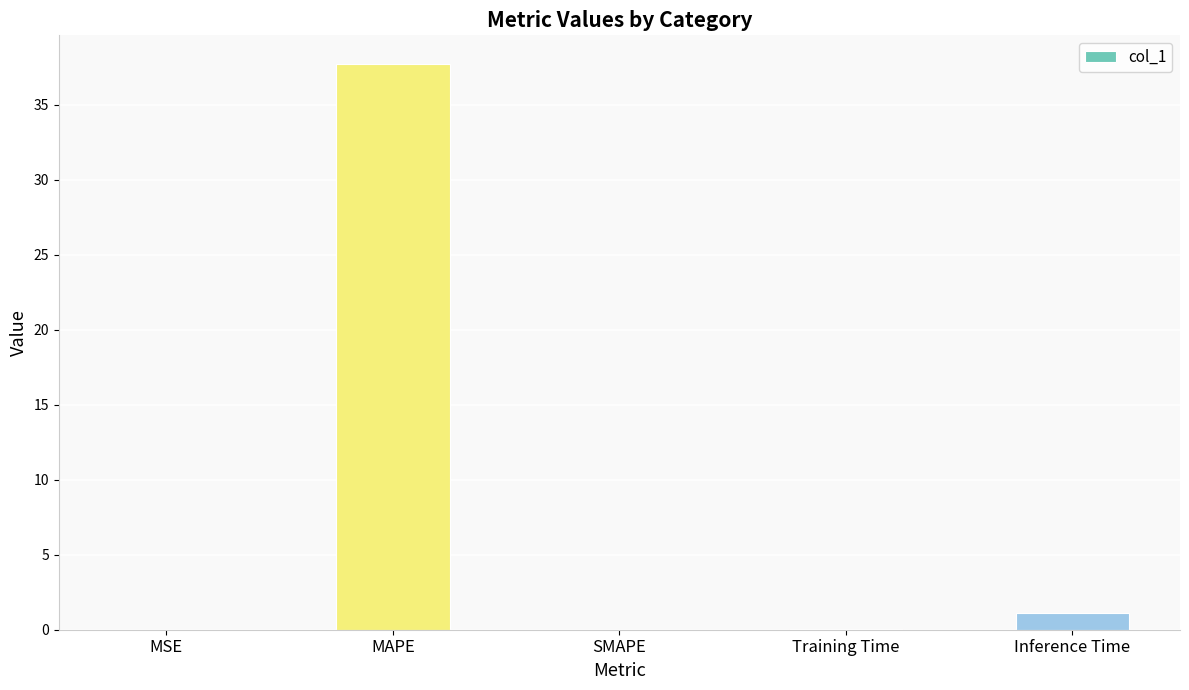

Which has a higher value, MSE or Inference Time?

Inference Time